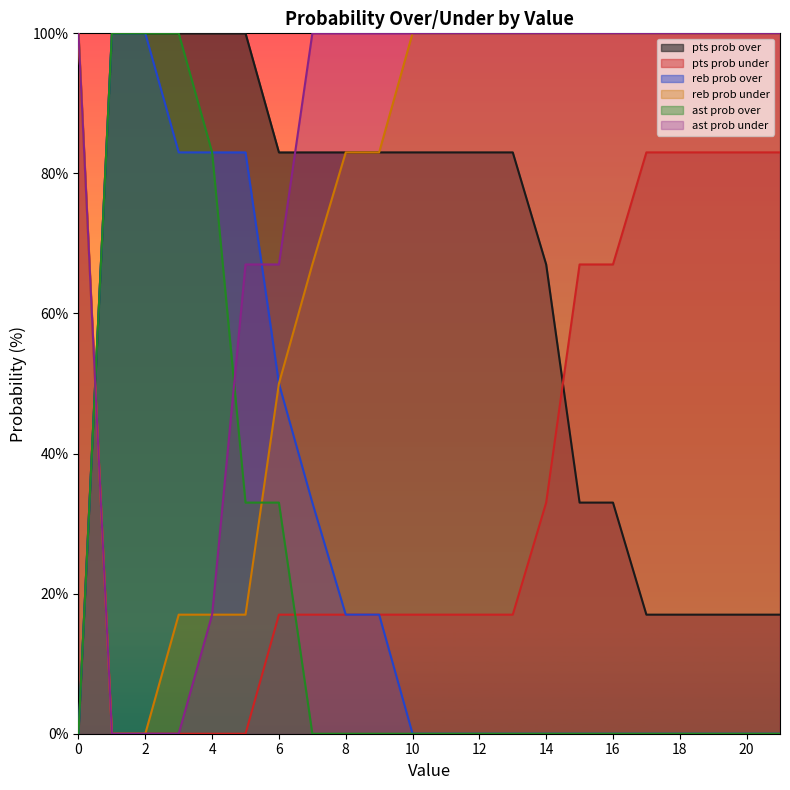

How many positive values does the reb prob over series have?

9